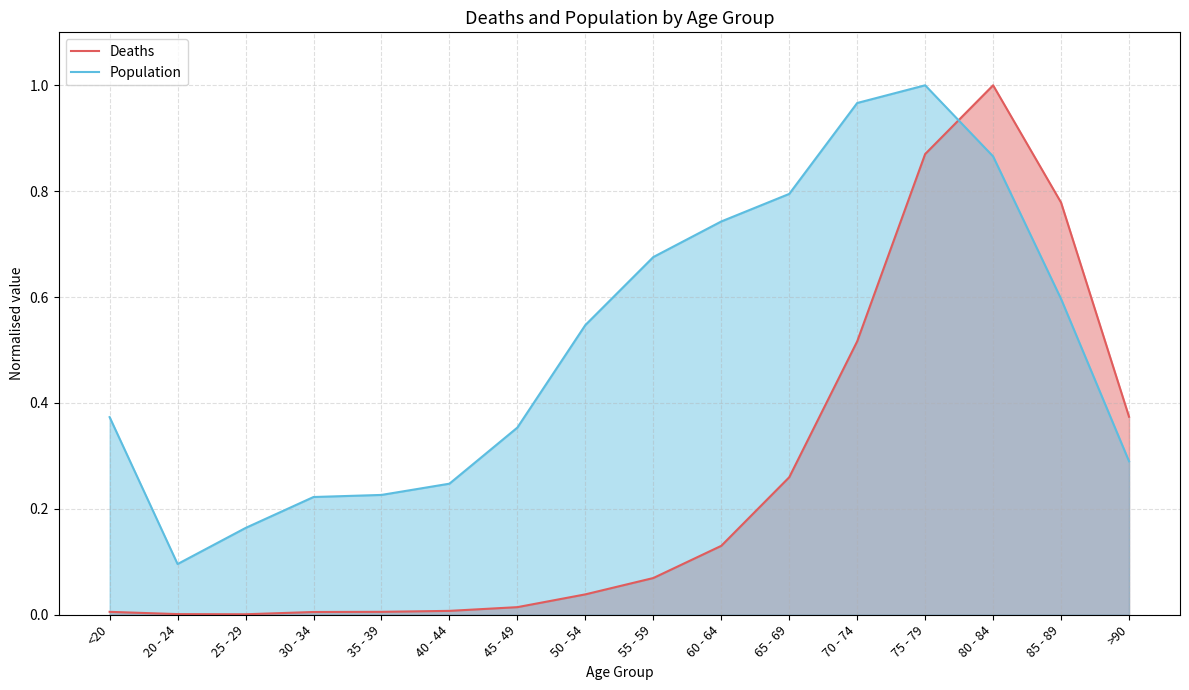

True or false: Population has more than 1 interior local peaks.

False